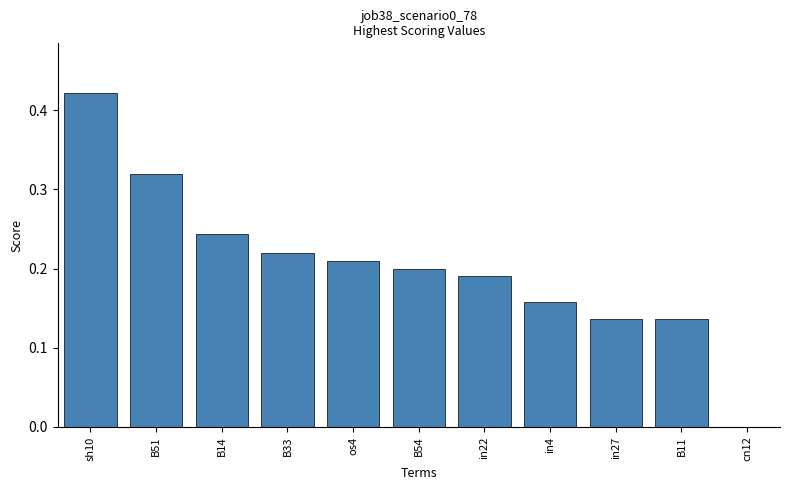

What is the sum of all values?

2.2